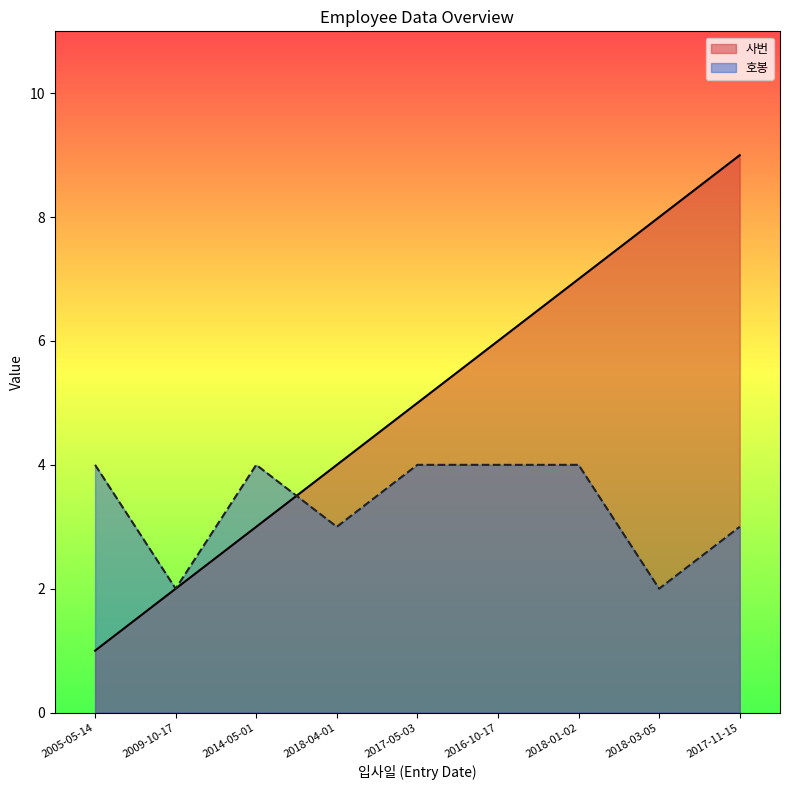

Which series has the largest total across all categories?

사번